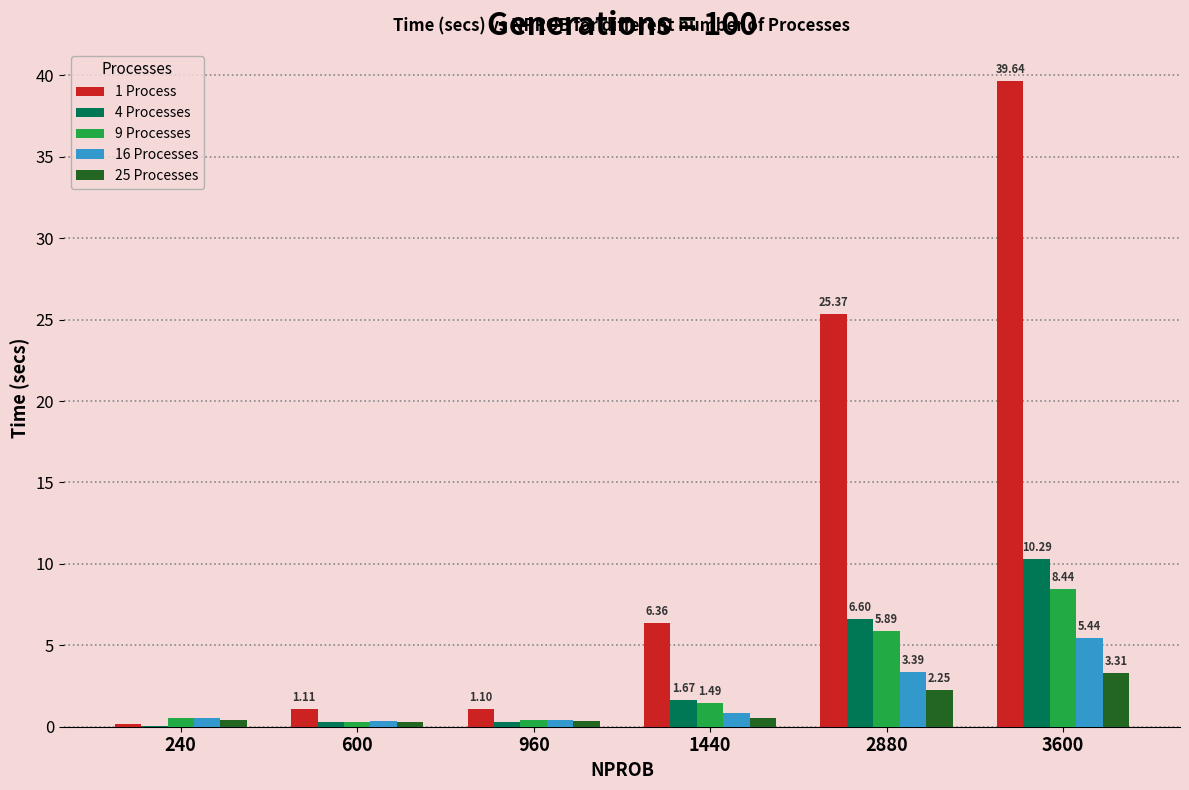

What is the sum of the 4 Processes values at 2880 and 960?

6.9